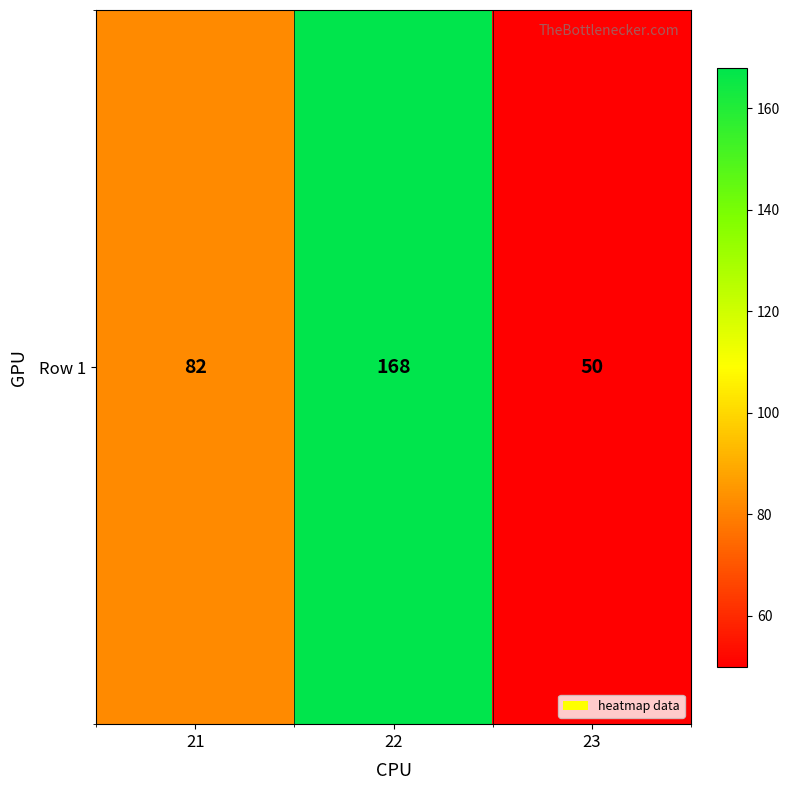

Rank the categories by value from highest to lowest.

22, 21, 23